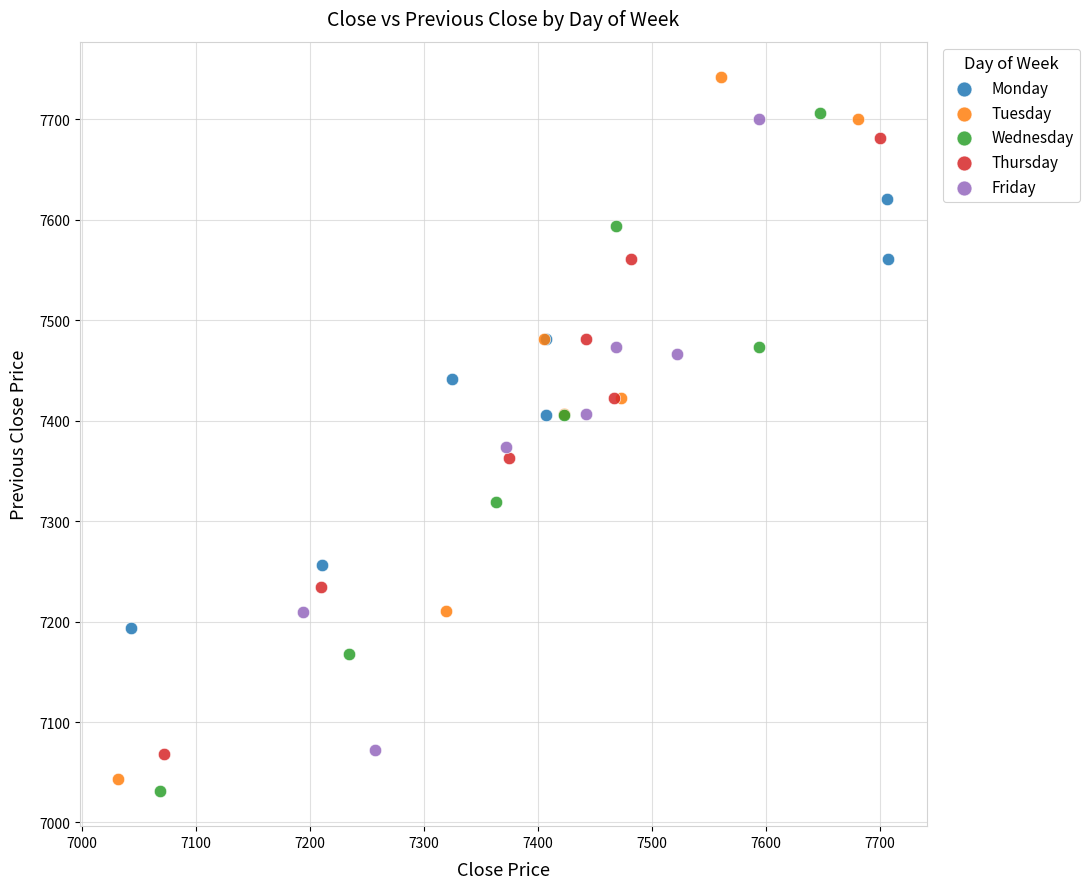

Which series reaches the maximum Y coordinate?

Tuesday